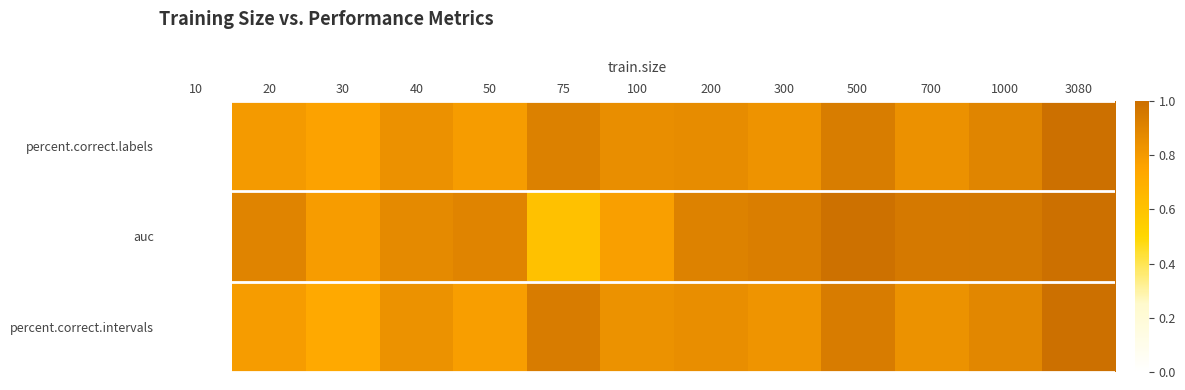

What is the greatest value displayed?

1.0